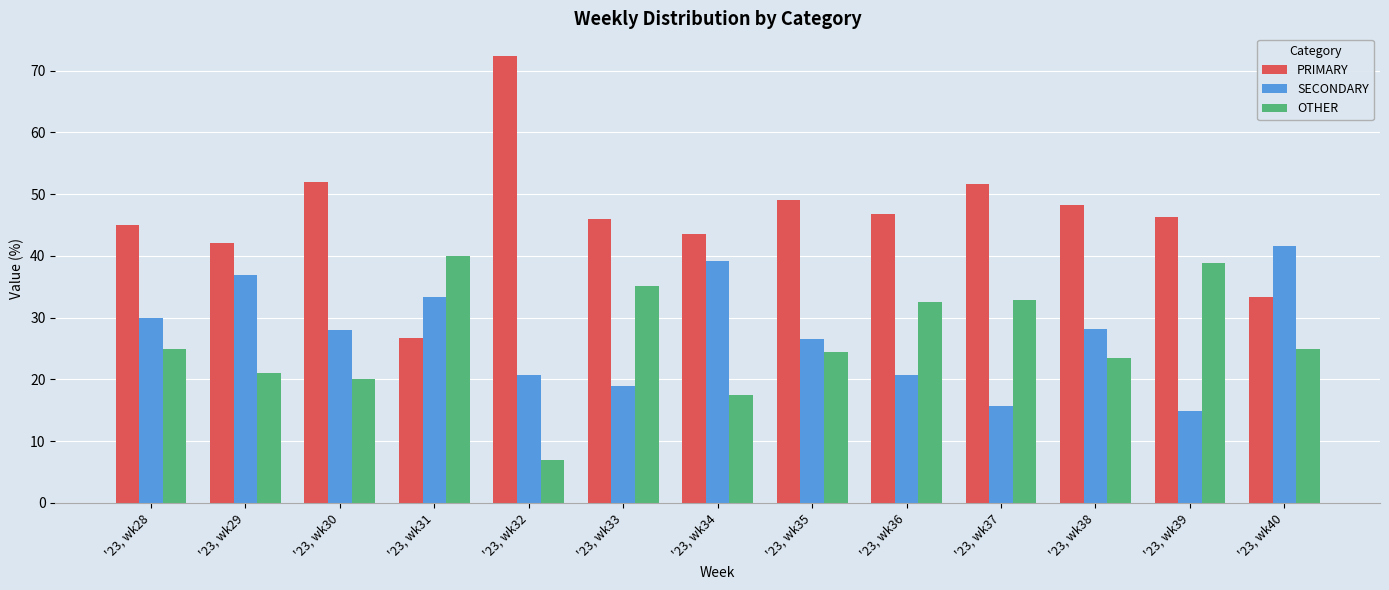

How many bars are there in total?

39